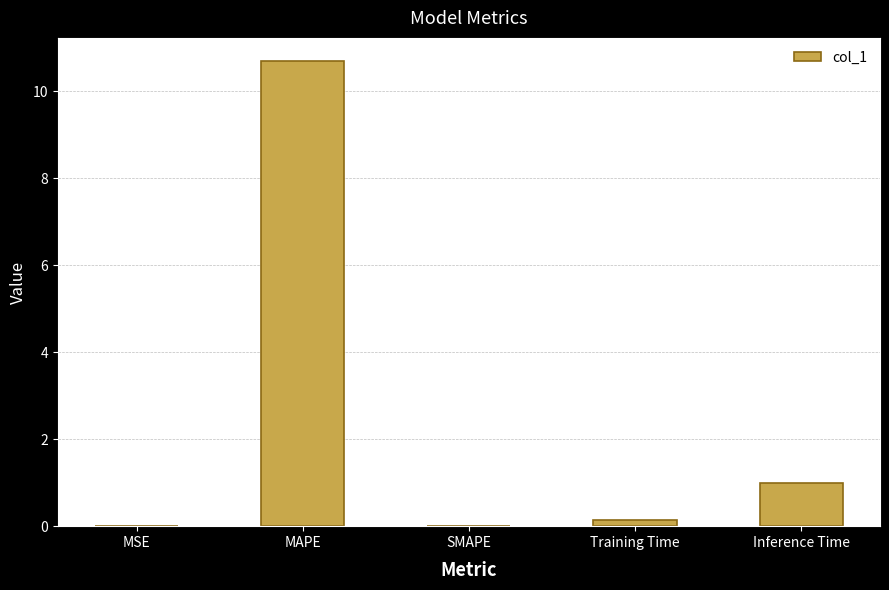

True or false: the data shows 0.0 at SMAPE.

True